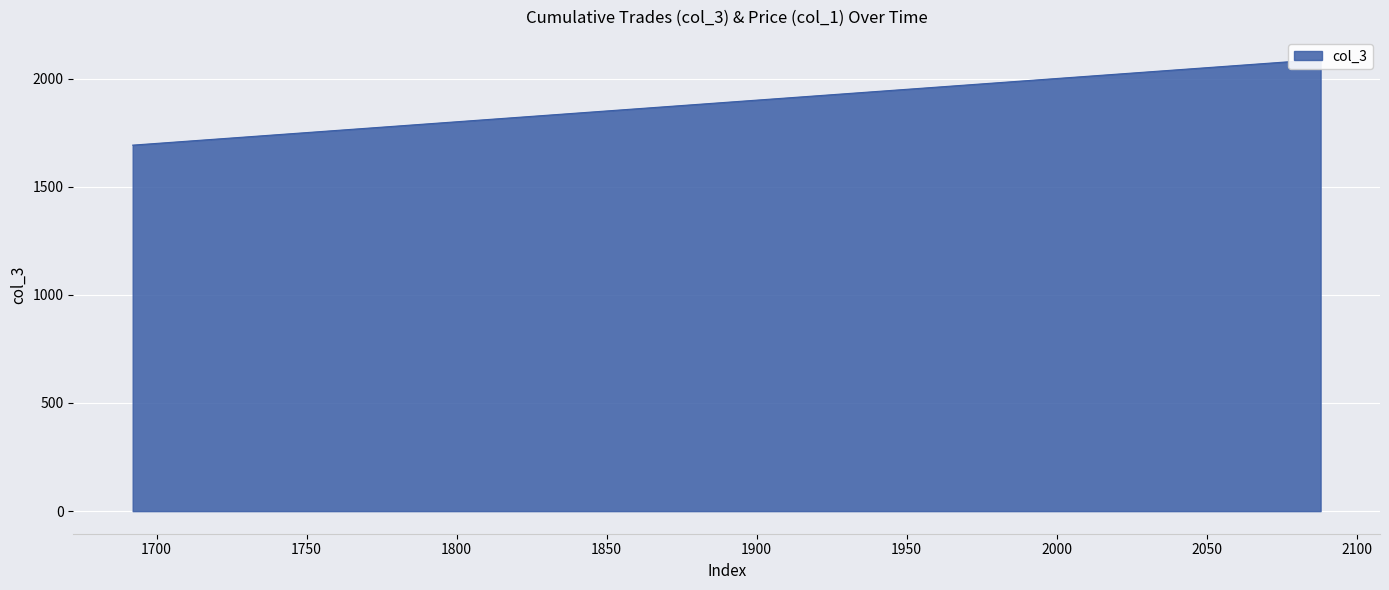

What is the sum of all values?

76903